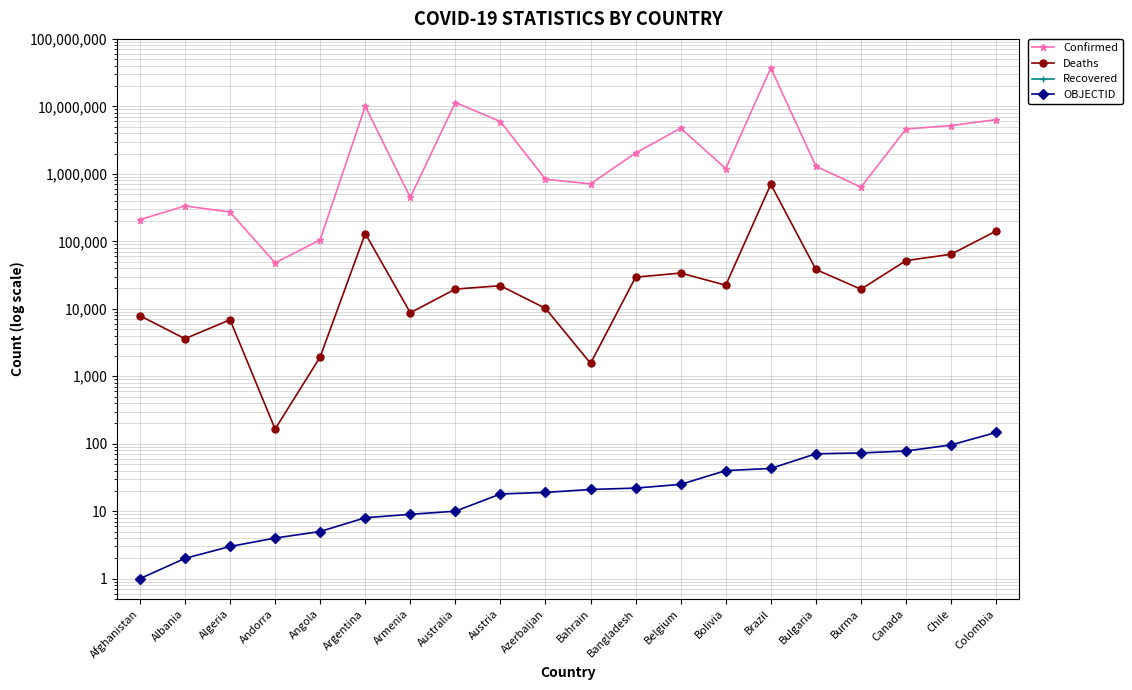

Reading left to right, transcribe all the data shown in this chart.

Confirmed: Afghanistan=209484.0	Albania=334457.0	Algeria=271496.0	Andorra=47890.0	Angola=105288.0	Argentina=10044957.0	Armenia=447308.0	Australia=11401996.0	Austria=5961143.0	Azerbaijan=828825.0	Bahrain=710693.0	Bangladesh=2037871.0	Belgium=4739365.0	Bolivia=1194277.0	Brazil=37085675.0	Bulgaria=1297523.0	Burma=633950.0	Canada=4617095.0	Chile=5192286.0	Colombia=6359093.0
Deaths: Afghanistan=7896.0	Albania=3598.0	Algeria=6881.0	Andorra=165.0	Angola=1933.0	Argentina=130472.0	Armenia=8727.0	Australia=19578.0	Austria=21970.0	Azerbaijan=10138.0	Bahrain=1553.0	Bangladesh=29445.0	Belgium=33814.0	Bolivia=22365.0	Brazil=699310.0	Bulgaria=38228.0	Burma=19490.0	Canada=51720.0	Chile=64273.0	Colombia=142339.0
Recovered: Afghanistan=0.0	Albania=0.0	Algeria=0.0	Andorra=0.0	Angola=0.0	Argentina=0.0	Armenia=0.0	Australia=0.0	Austria=0.0	Azerbaijan=0.0	Bahrain=0.0	Bangladesh=0.0	Belgium=0.0	Bolivia=0.0	Brazil=0.0	Bulgaria=0.0	Burma=0.0	Canada=0.0	Chile=0.0	Colombia=0.0
OBJECTID: Afghanistan=1.0	Albania=2.0	Algeria=3.0	Andorra=4.0	Angola=5.0	Argentina=8.0	Armenia=9.0	Australia=10.0	Austria=18.0	Azerbaijan=19.0	Bahrain=21.0	Bangladesh=22.0	Belgium=25.0	Bolivia=40.0	Brazil=43.0	Bulgaria=71.0	Burma=73.0	Canada=78.0	Chile=96.0	Colombia=147.0